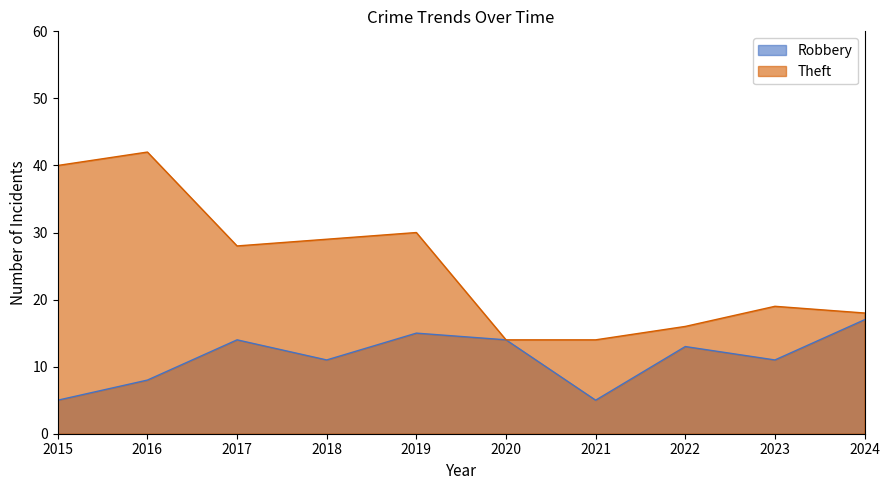

In Robbery, how many points are lower than both neighbors (excluding endpoints)?

3